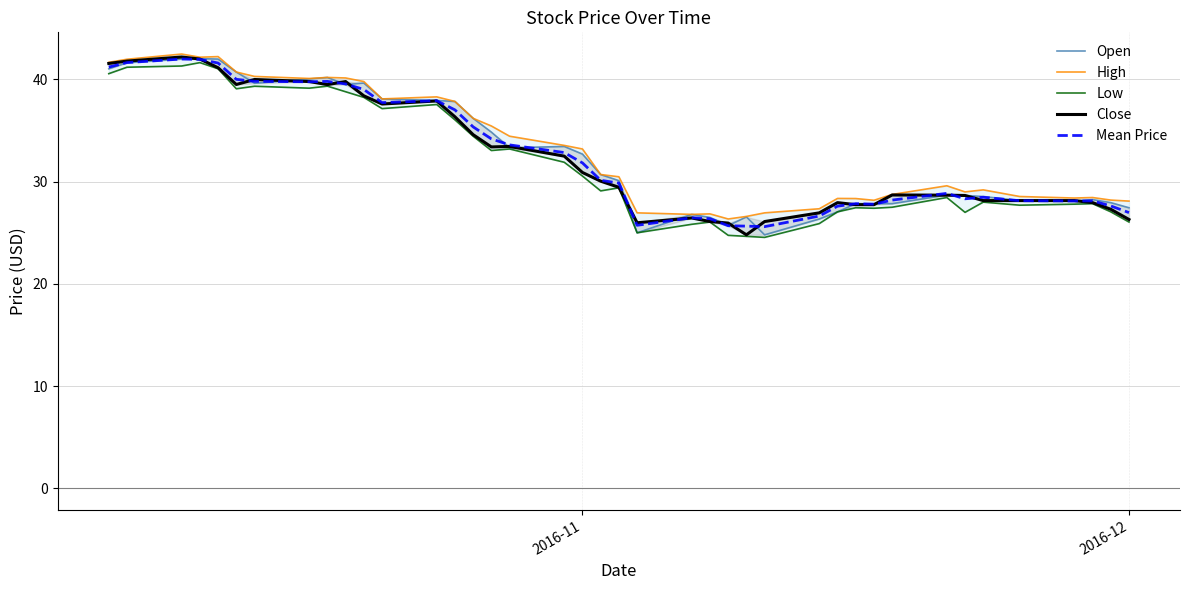

Does the chart have visible grid lines?

Yes